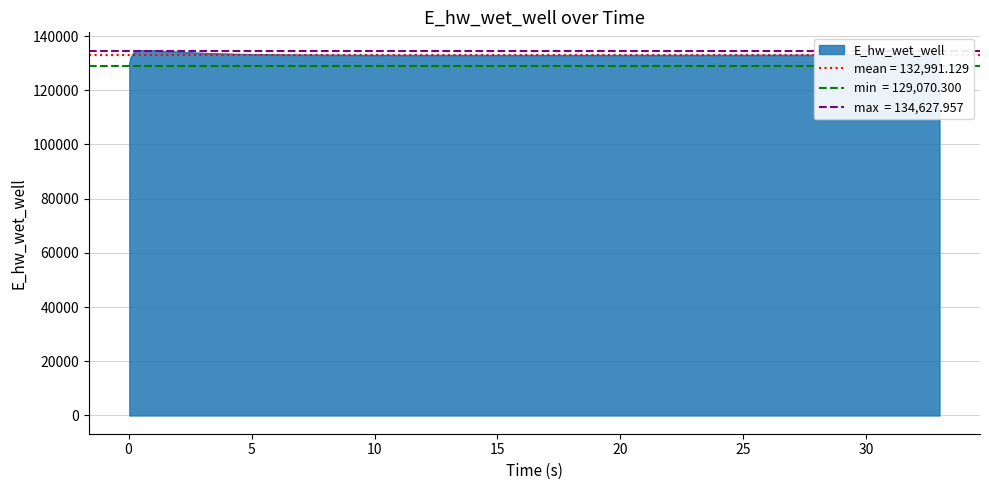

Between 5.46875 and 18.96875, which is larger?

5.46875